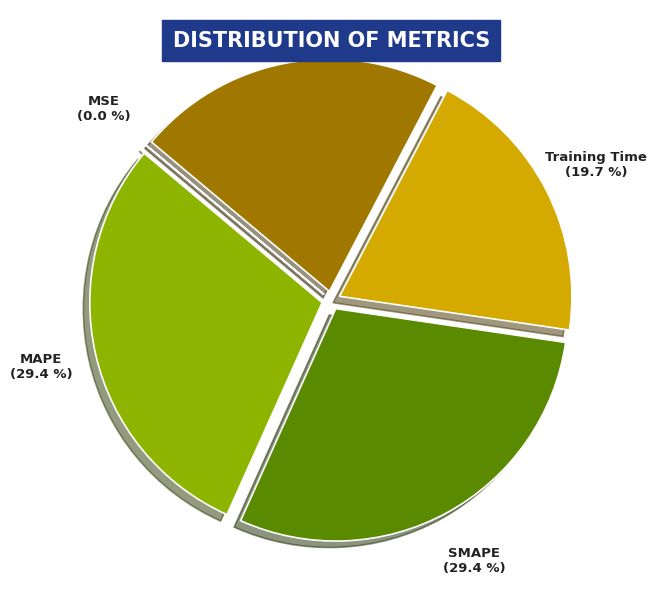

Which has a higher value, Inference Time or Training Time?

Inference Time